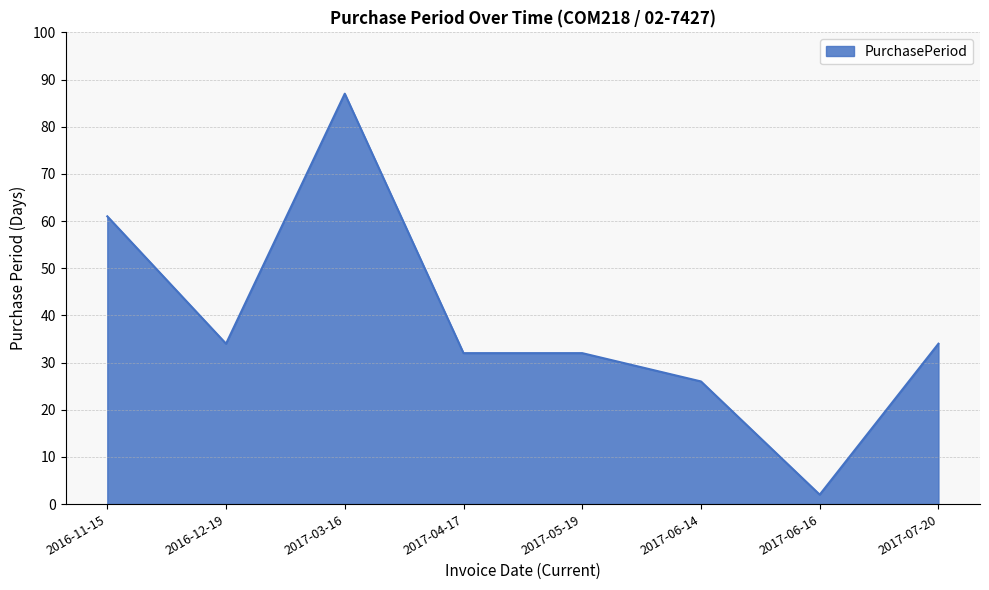

True or false: the data has more than 2 interior local peaks.

False